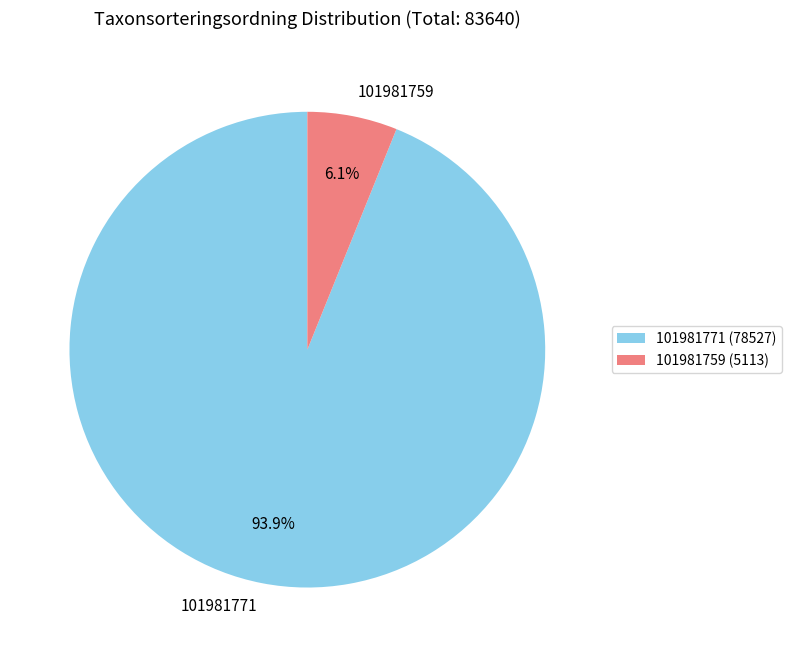

To the nearest percent, what is the combined percentage of 101981759 and 101981771?

100%